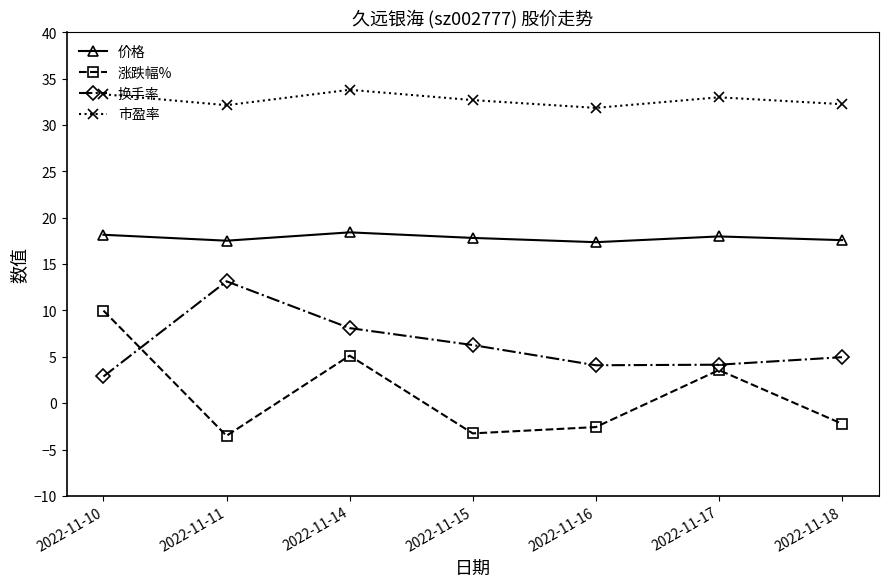

In 涨跌幅%, how many points are lower than both neighbors (excluding endpoints)?

2